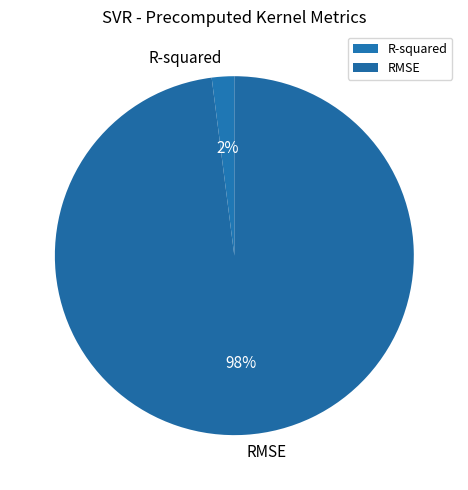

Combined, do RMSE and R-squared account for over 50%?

Yes